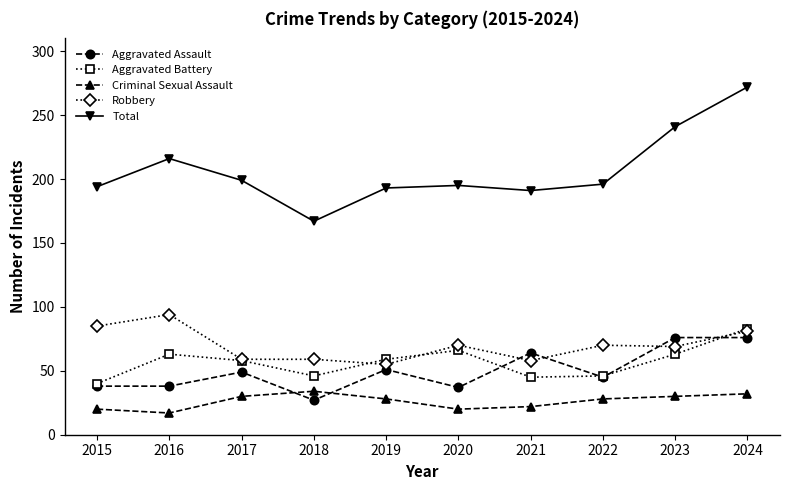

Is the value of Robbery at 2020 greater than the value of Criminal Sexual Assault at 2017?

Yes